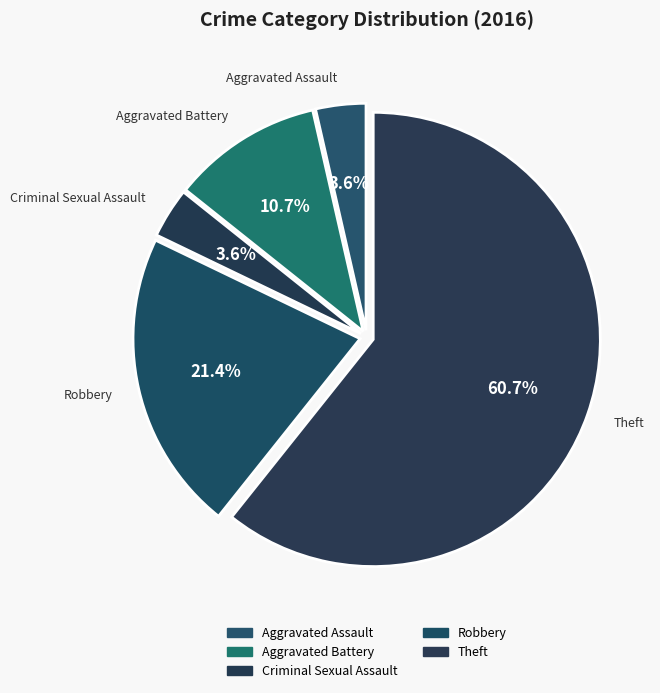

Which category has the biggest portion of the pie?

Theft